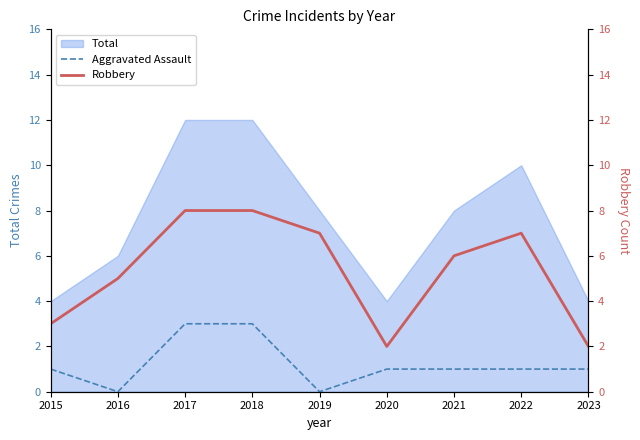

How many values in the Aggravated Assault series exceed 1?

2